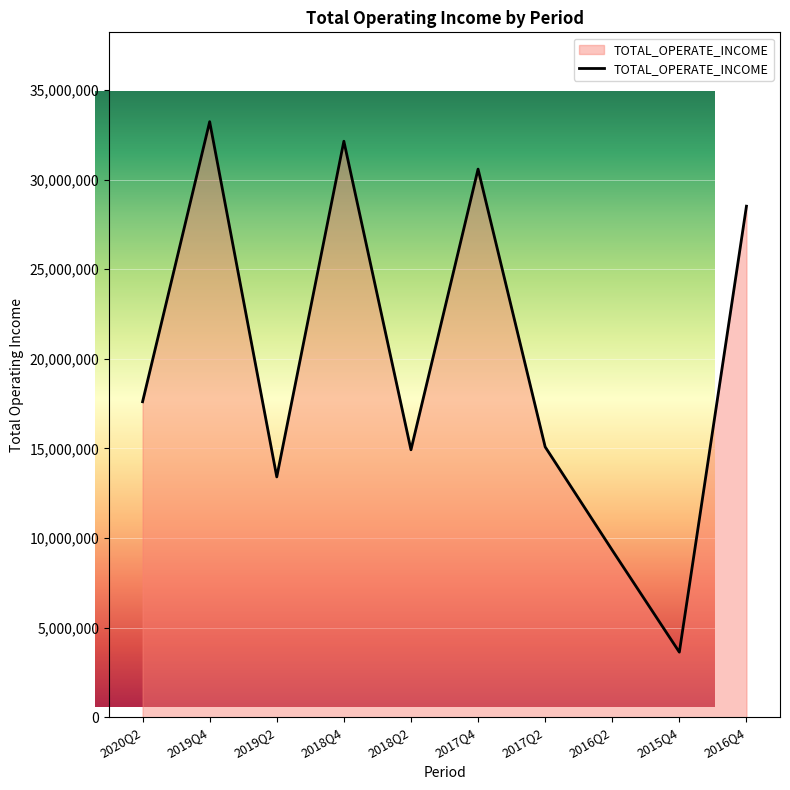

What is the average value?

19843962.6